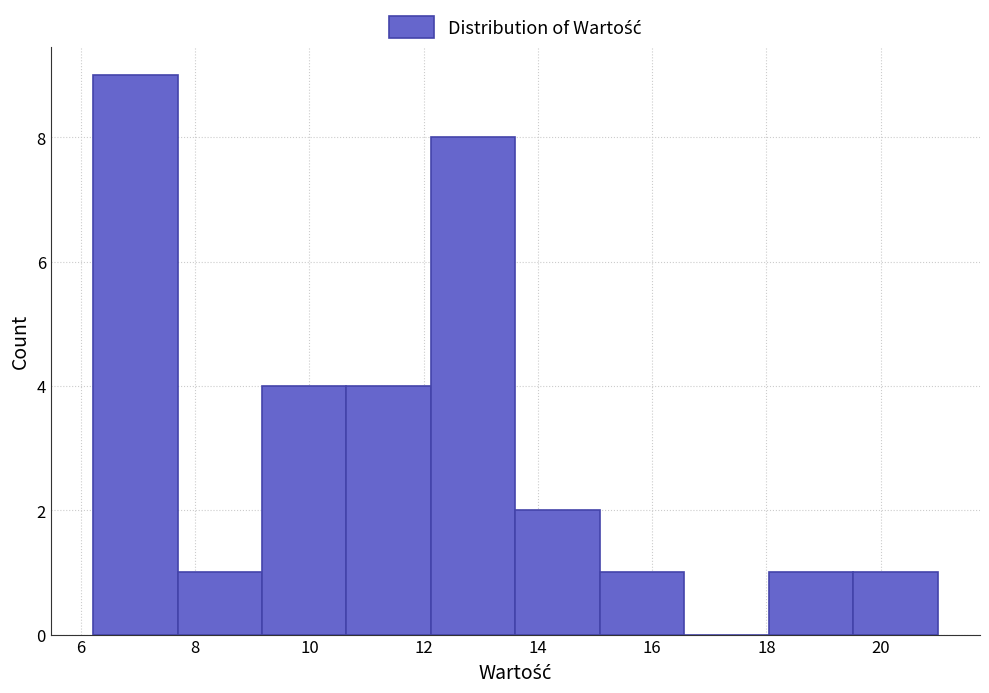

What is the height of the bar covering 15.0 to 16.6 on the x-axis? Neither the bar edges nor the heights are printed on the chart, so give them approximately, as read against the axes.

1